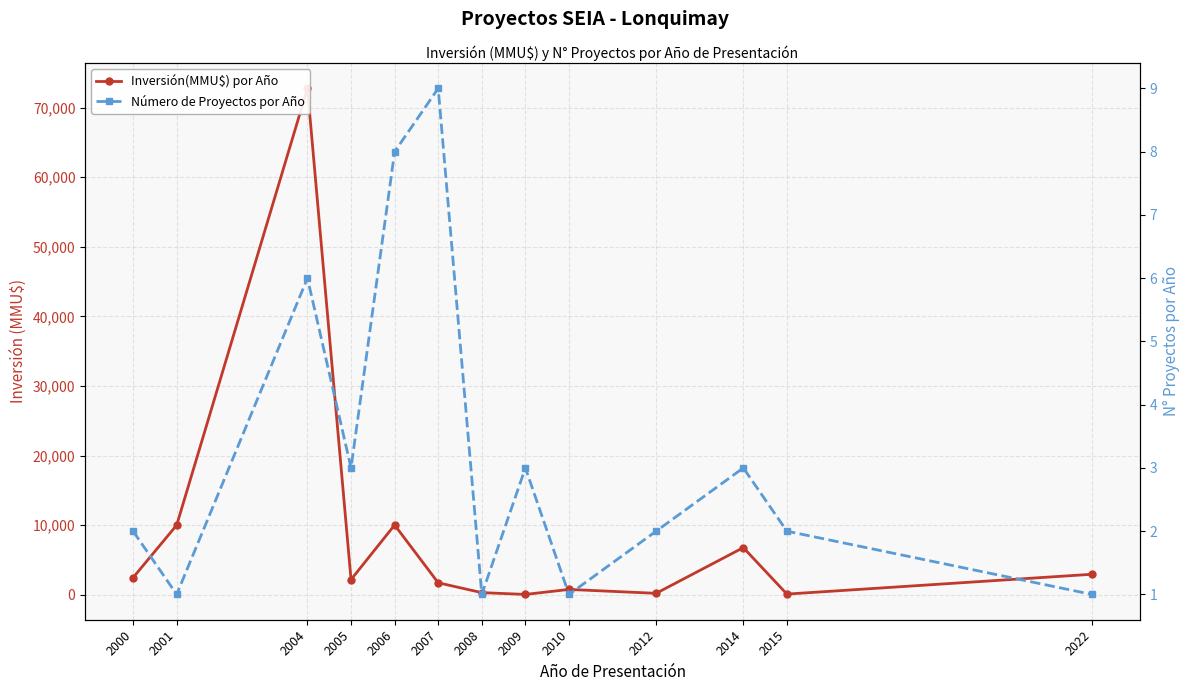

Is it true that Número de Proyectos por Año equals 2 at 2022?

False